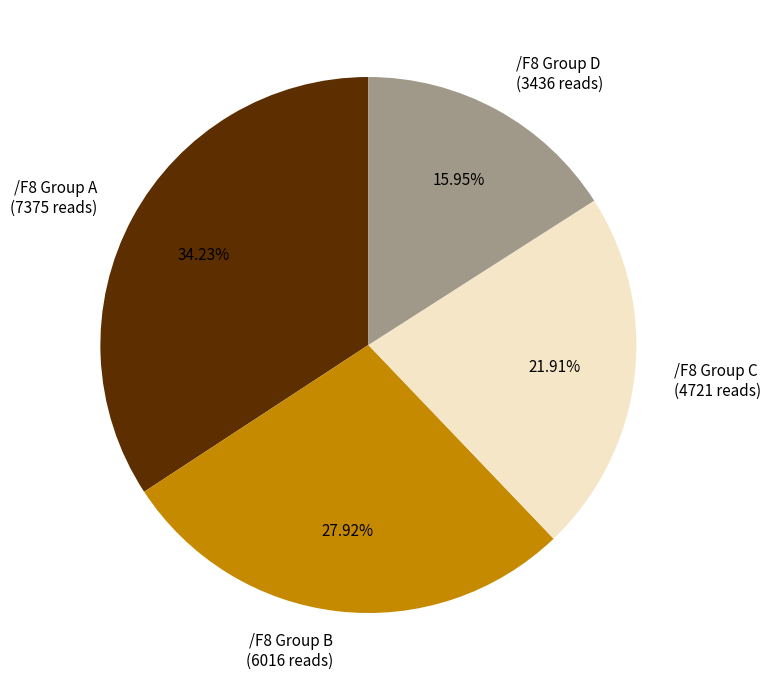

Rank the categories by value from highest to lowest.

/F8 Group A (7375 reads), /F8 Group B (6016 reads), /F8 Group C (4721 reads), /F8 Group D (3436 reads)